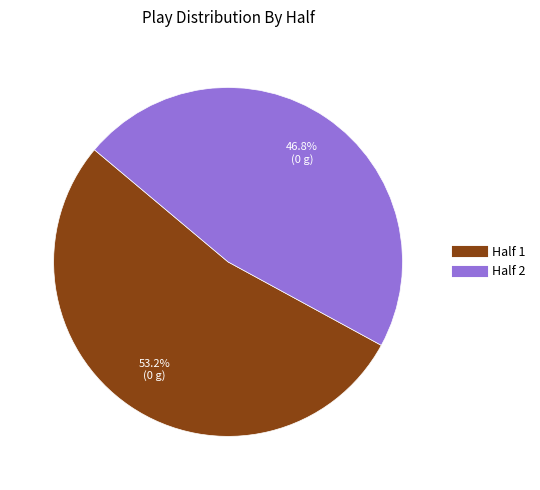

How many segments does this pie chart have?

2